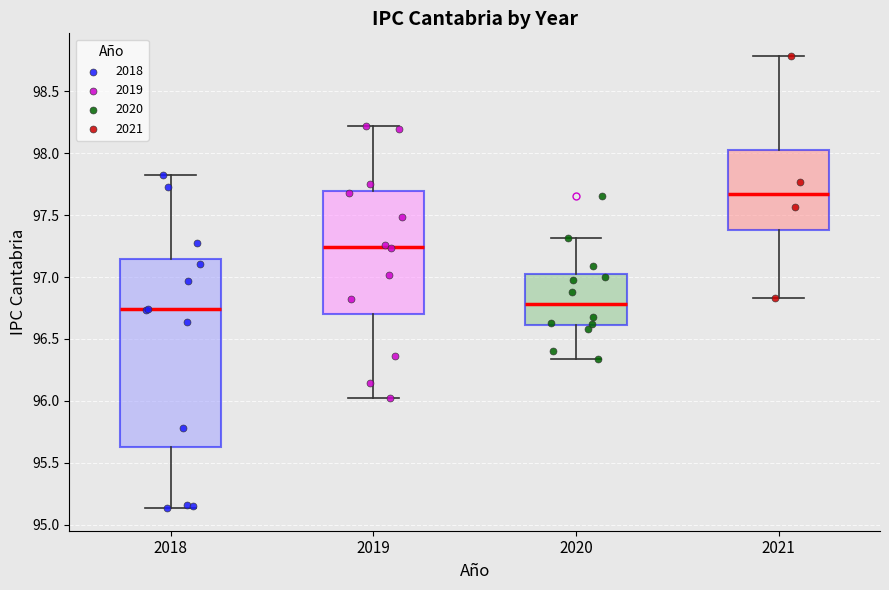

Where does the median line of the box at x = 2019 sit on the y-axis? The values are not printed on the chart, so give them approximately, as read against the axis.

97.25